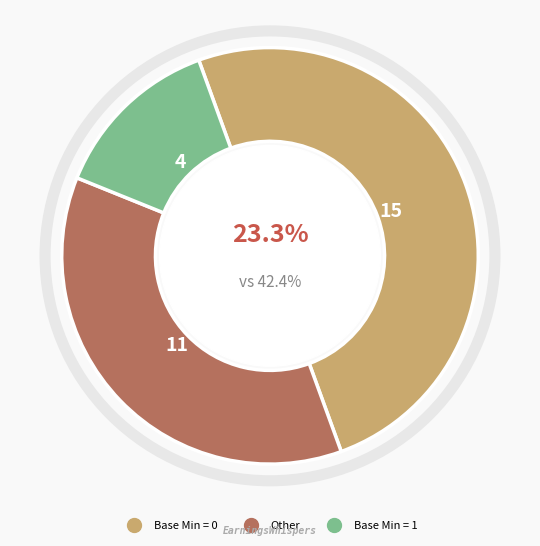

Is it true that 17 is 1% of the pie?

False